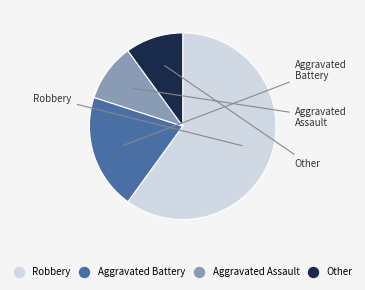

Which category has the biggest portion of the pie?

Robbery